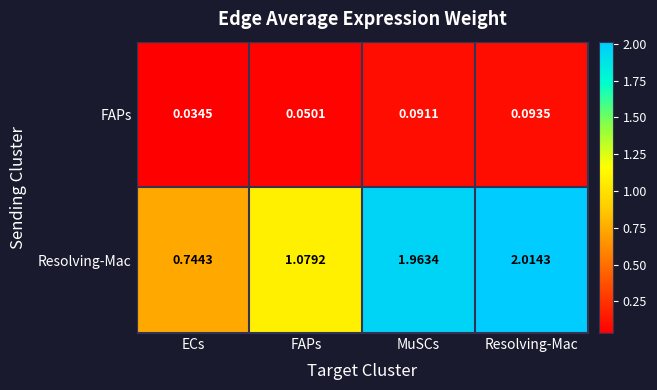

Where is Resolving-Mac nearest to the value 1?

FAPs